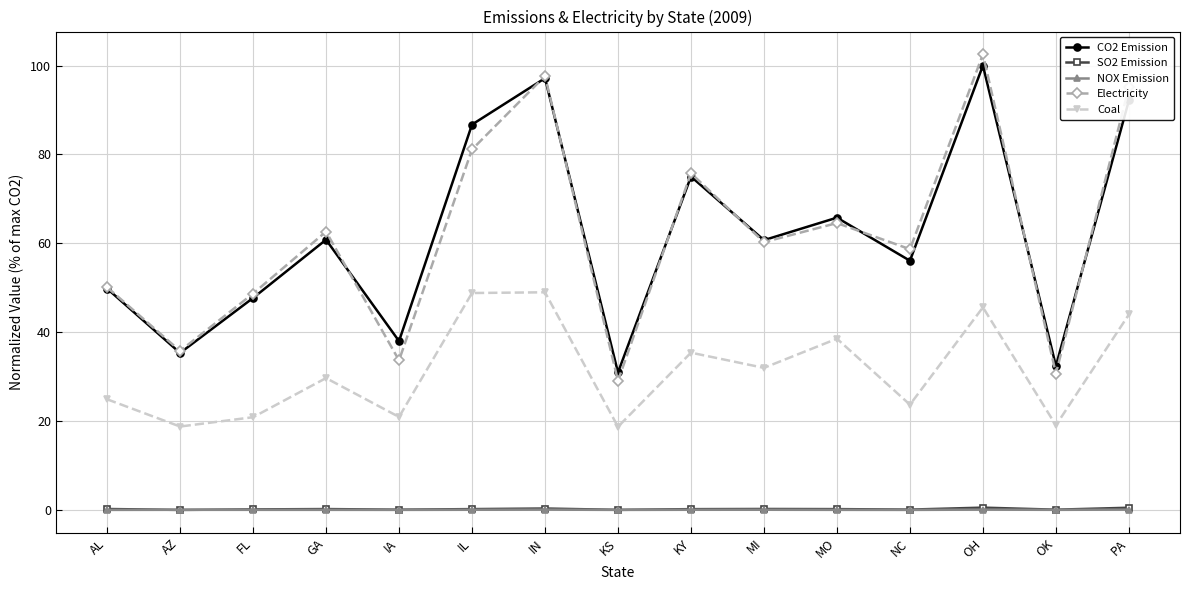

The value of CO2 Emission at MO is 65.8. True or false?

True